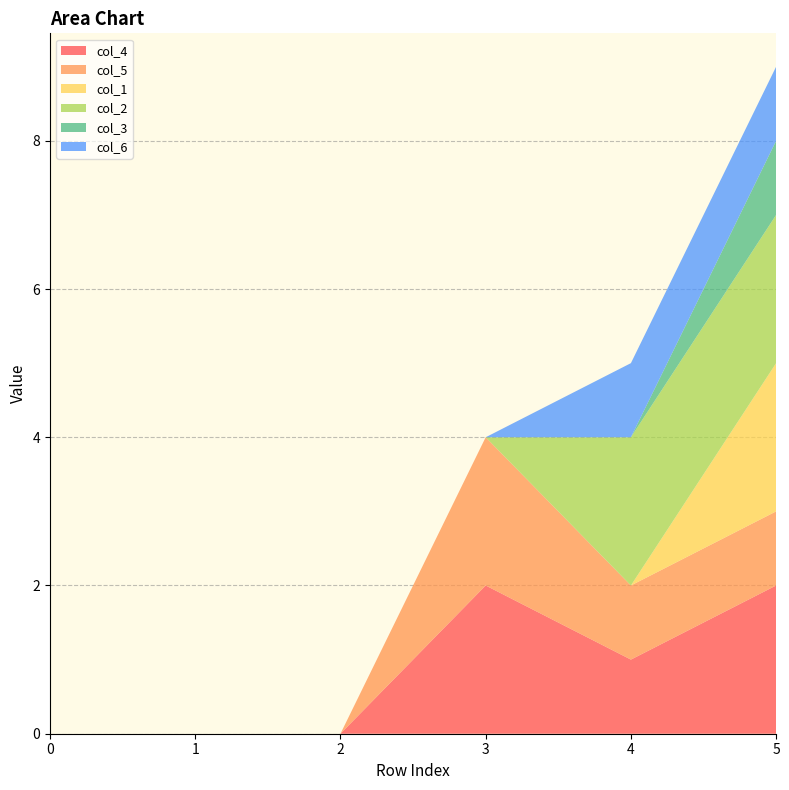

Reading left to right, list all the values displayed in this chart.

col_4: 0	0	0	2	1	2
col_5: 0	0	0	2	1	1
col_1: 0	0	0	0	0	2
col_2: 0	0	0	0	2	2
col_3: 0	0	0	0	0	1
col_6: 0	0	0	0	1	1